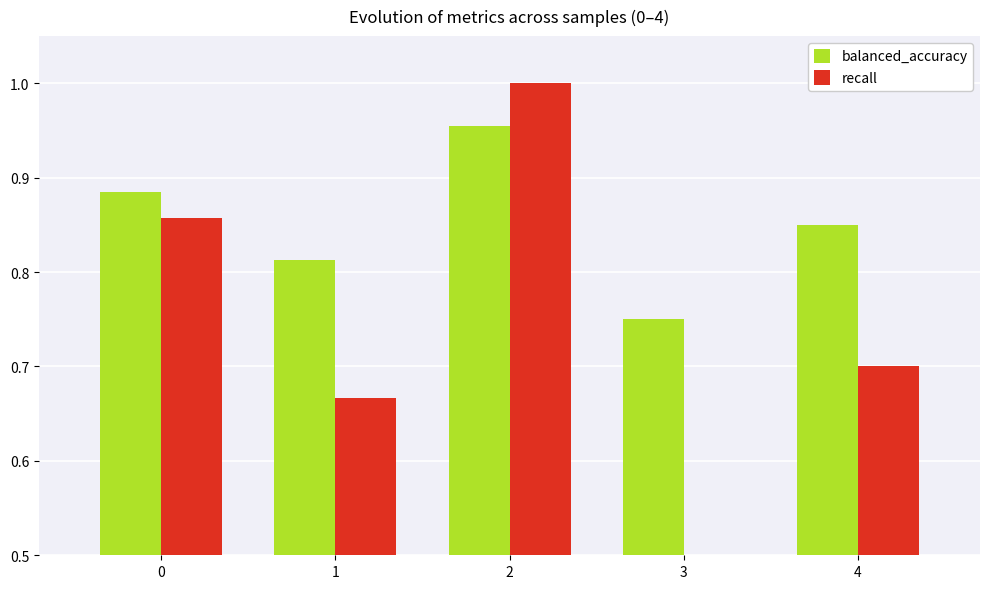

The value of recall at 1 is 0.7. True or false?

True